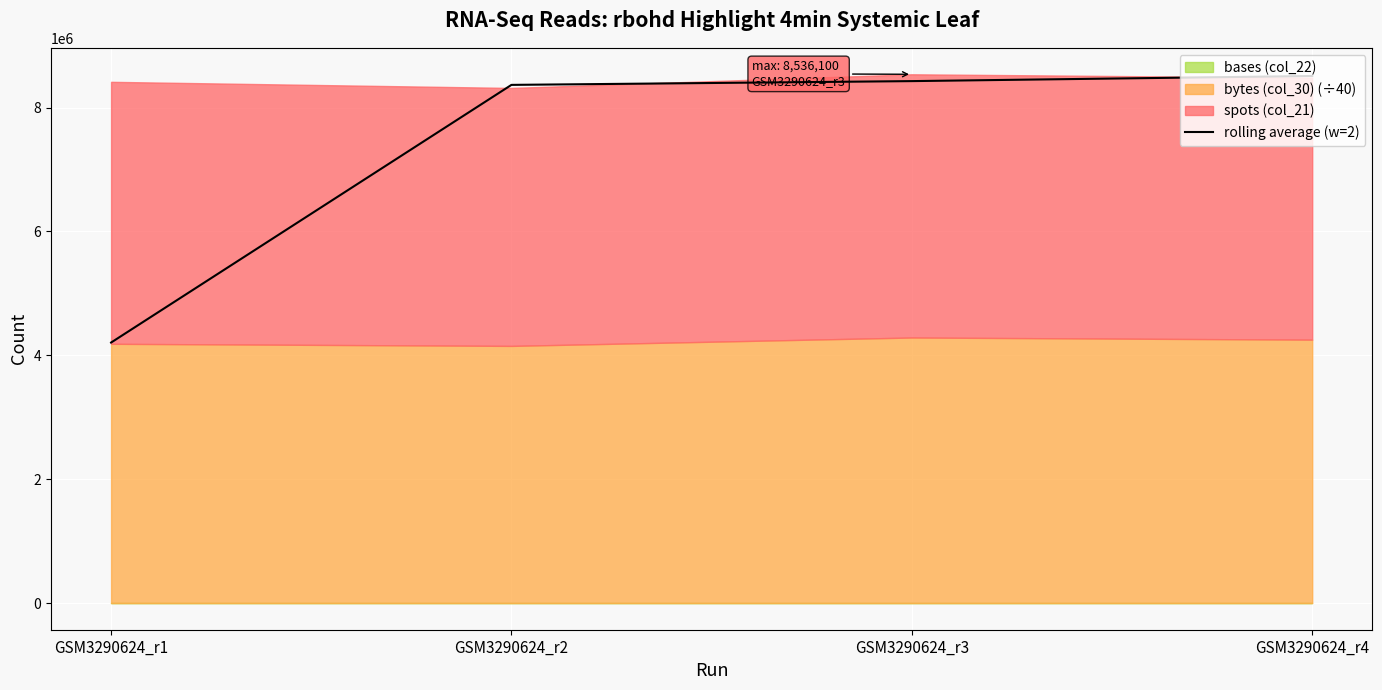

At which label is the value closest to 6357913?

GSM3290624_r2